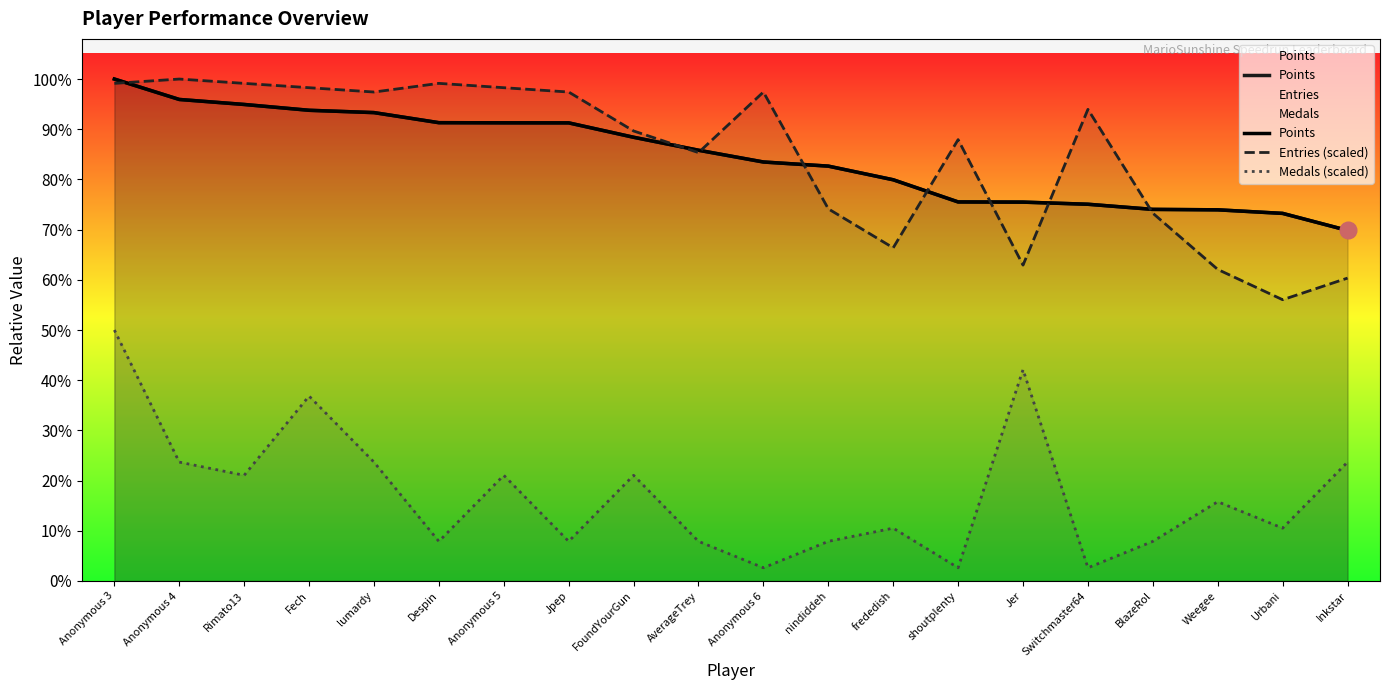

What position from the right is Anonymous 4?

19